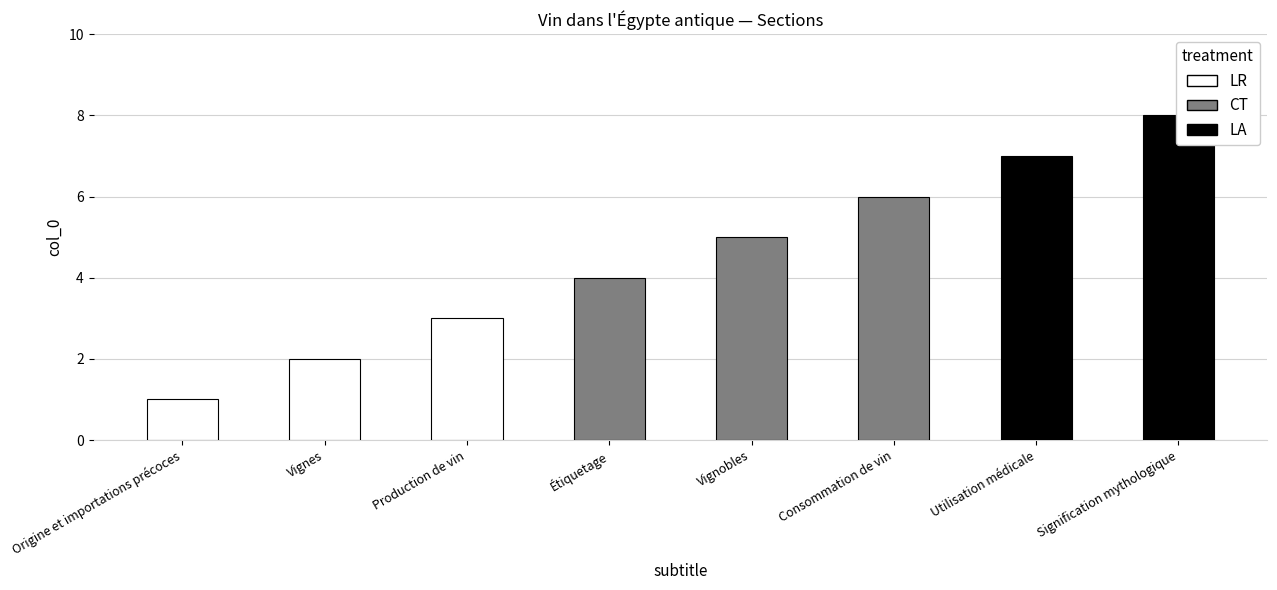

What is the label of the 3rd bar from the right?

Consommation de vin